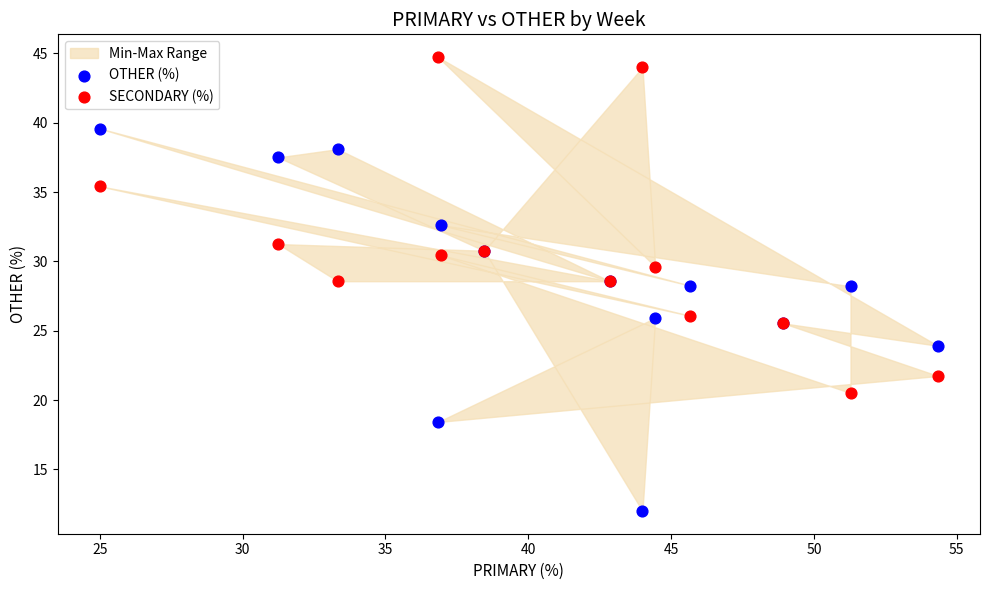

What is the X range (max minus min) for the scatter plot?

29.3